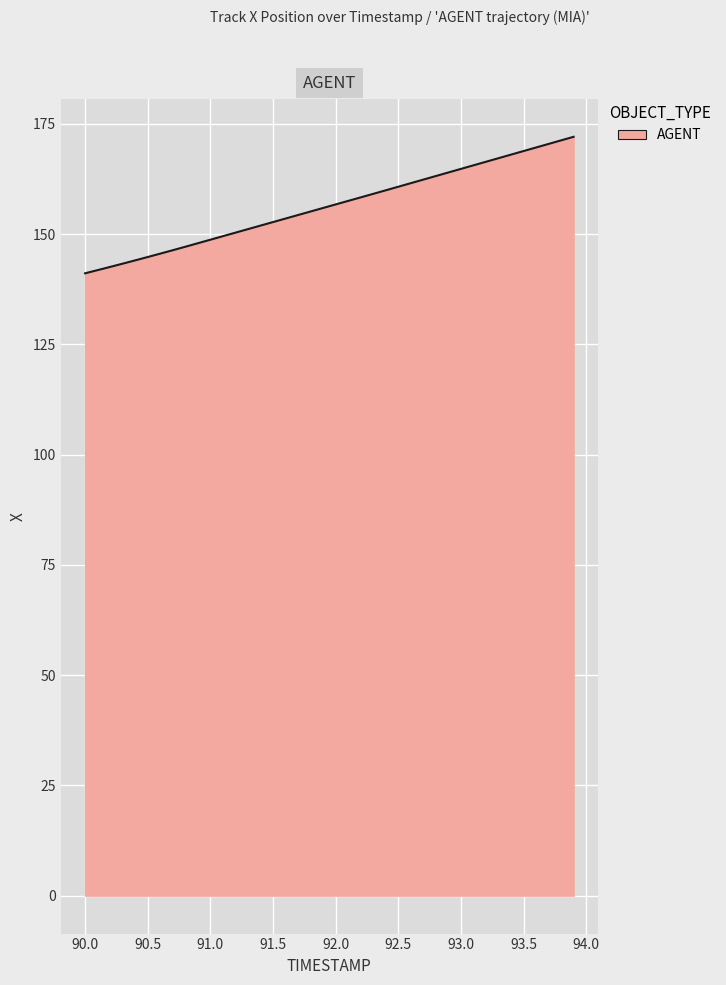

What is the difference between the maximum and minimum values?

31.0